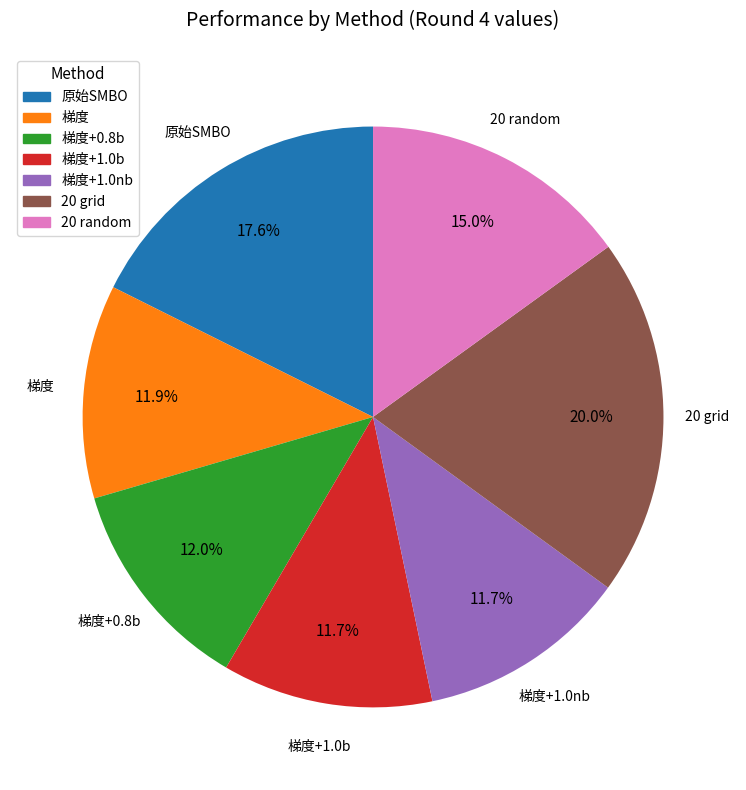

To the nearest percent, what is the difference between the largest and smallest slice percentages?

8%